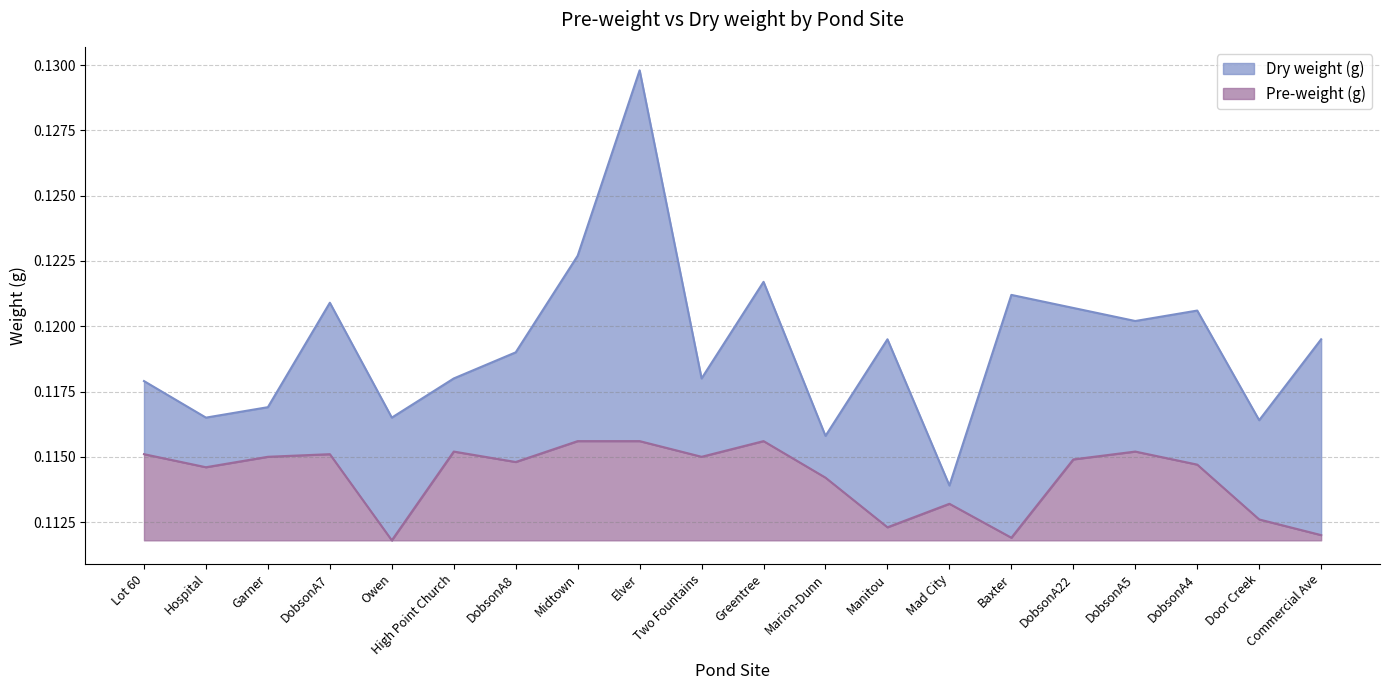

Reading left to right, transcribe all the data shown in this chart.

Dry weight (g): 0.1	0.1	0.1	0.1	0.1	0.1	0.1	0.1	0.1	0.1	0.1	0.1	0.1	0.1	0.1	0.1	0.1	0.1	0.1	0.1
Pre-weight (g): 0.1	0.1	0.1	0.1	0.1	0.1	0.1	0.1	0.1	0.1	0.1	0.1	0.1	0.1	0.1	0.1	0.1	0.1	0.1	0.1